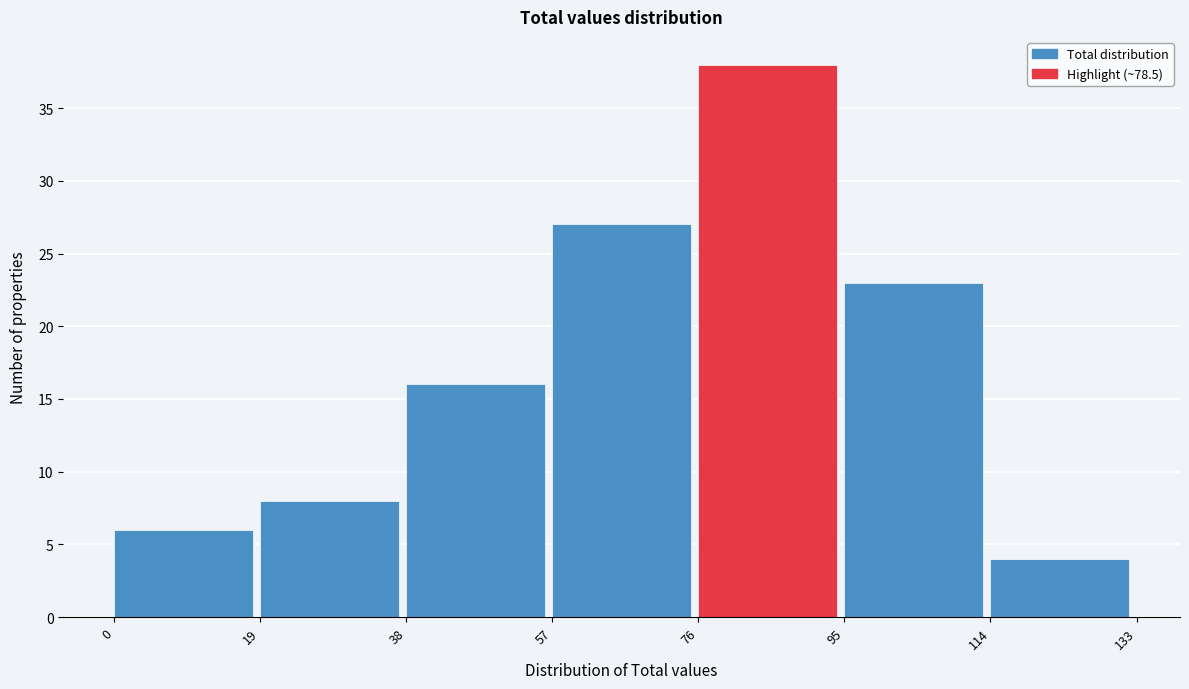

Reading left to right, transcribe this chart: for each bar, give the range it covers on the x-axis and its height. The values are not printed on the chart, so give them approximately, as read against the axis.

0 to 19: 6
19 to 38: 8
38 to 57: 16
57 to 76: 27
76 to 95: 38
95 to 114: 23
114 to 133: 4